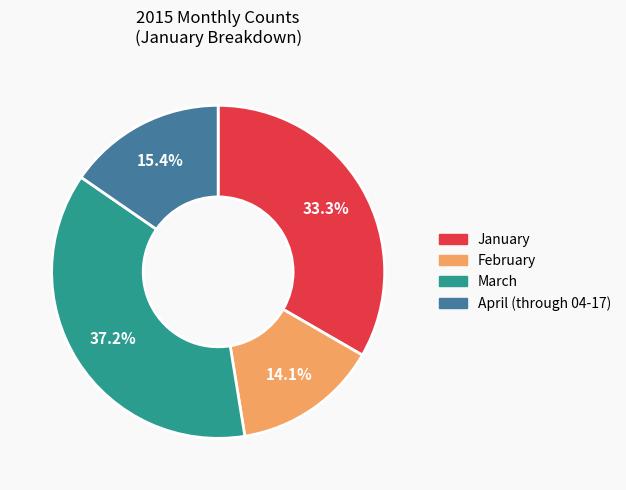

True or false: February accounts for 14% of the total.

True